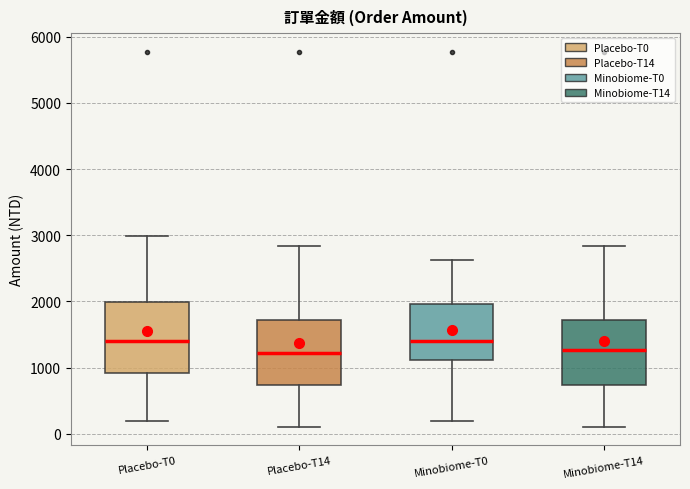

Reading left to right, transcribe this box plot: for each box, give where its median line is, the range the box spans, and where its two whiskers end, as read against the y-axis. The values are not printed on the chart, so give them approximately, as read against the axis.

Placebo-T0: median 1400, box 900 to 2000, whiskers 200 to 3000
Placebo-T14: median 1200, box 700 to 1700, whiskers 100 to 2800
Minobiome-T0: median 1400, box 1100 to 2000, whiskers 200 to 2600
Minobiome-T14: median 1300, box 700 to 1700, whiskers 100 to 2800